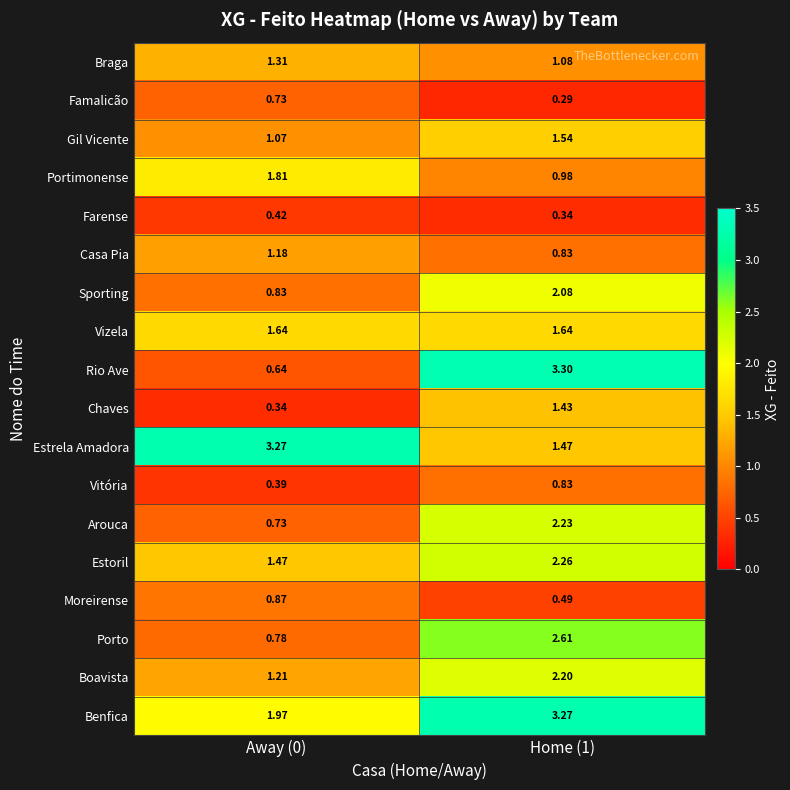

Which label corresponds to the largest value in the chart?

Home (1)